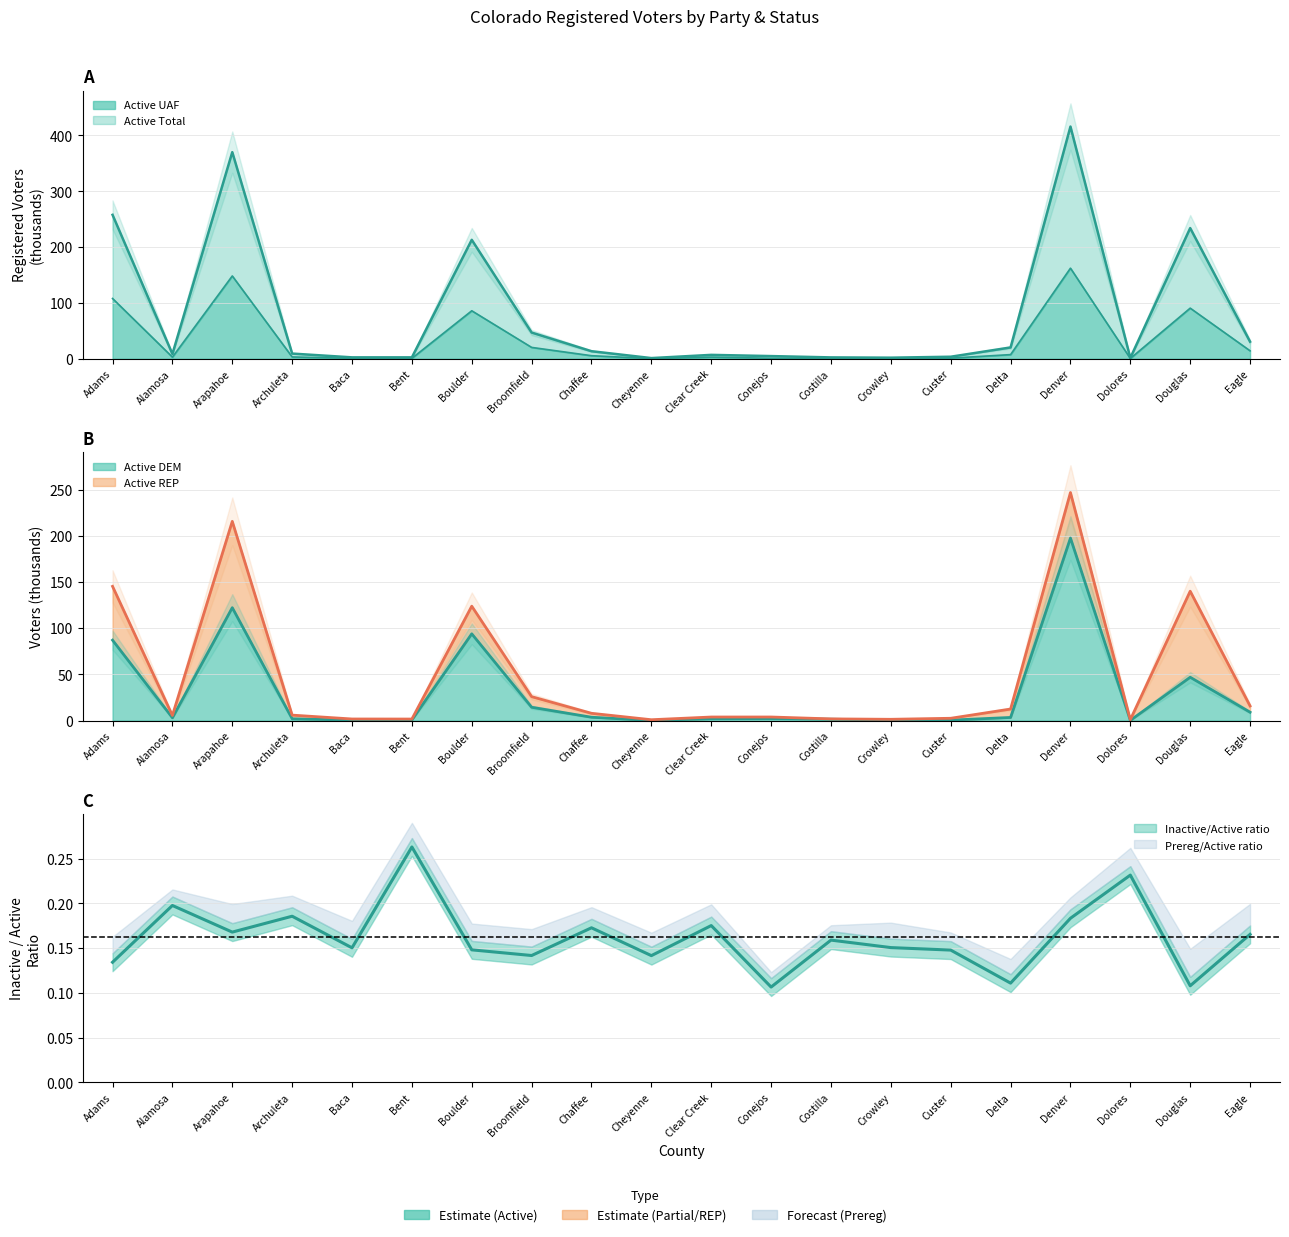

Which has a higher value, Alamosa or Baca?

Alamosa